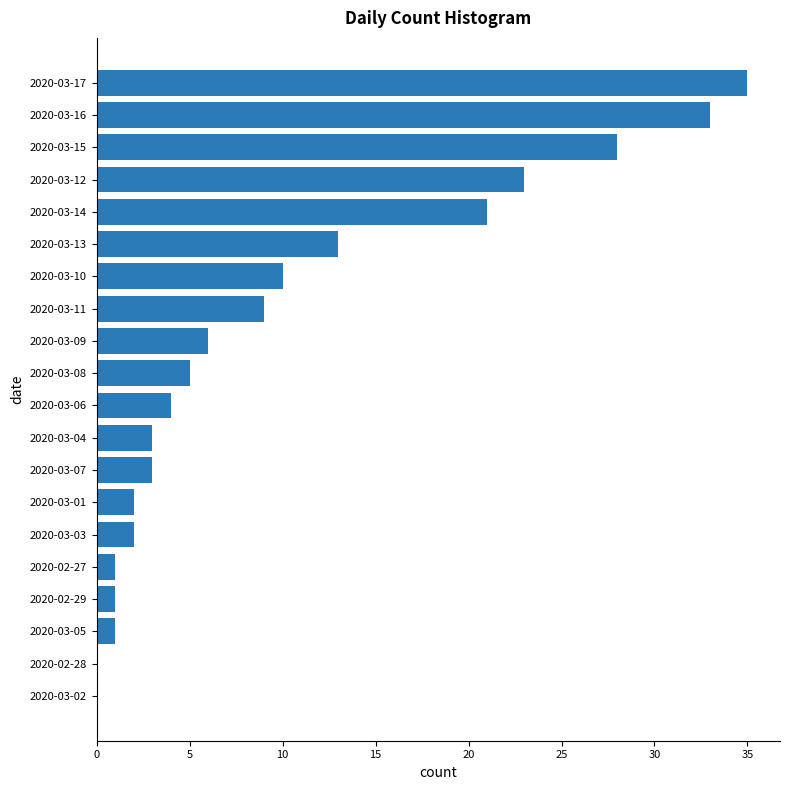

The chart shows a value of 3 at 2020-03-07. True or false?

True